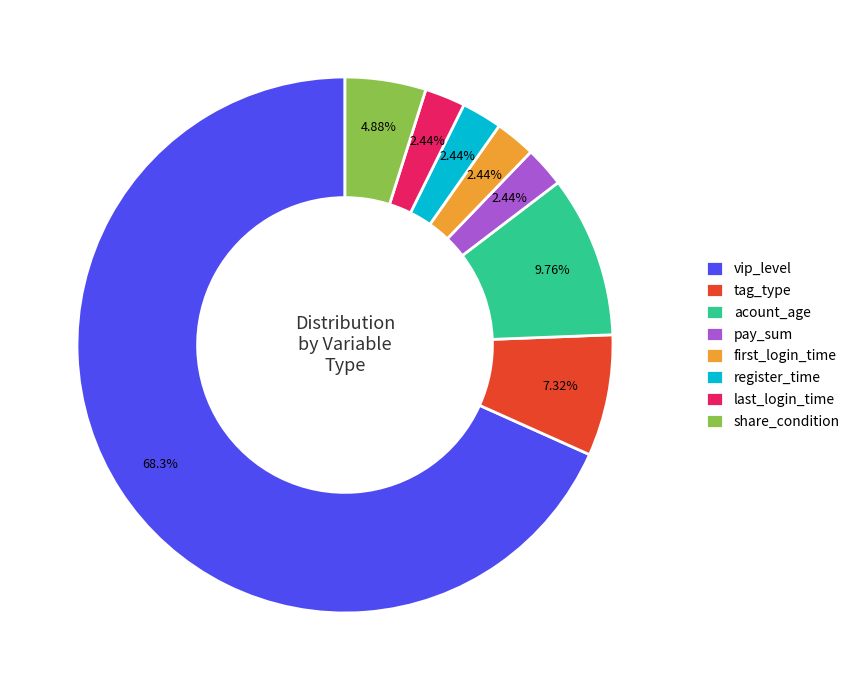

To the nearest percent, what is the difference between the pay_sum and acount_age slice percentages?

7%